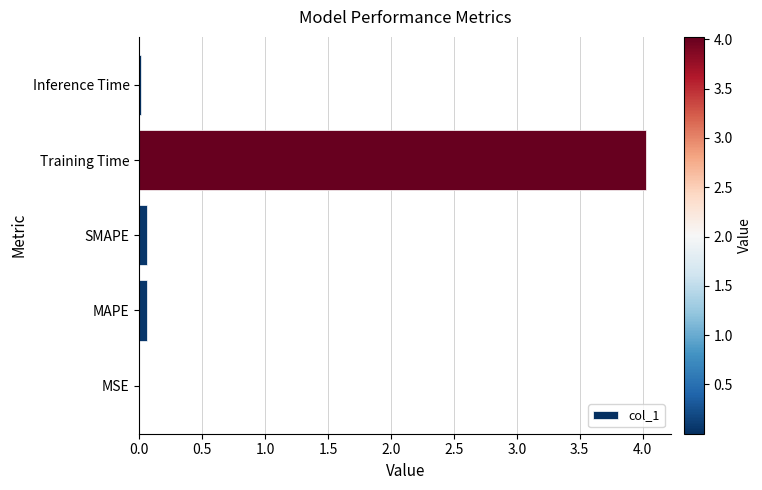

What is the sum of all values?

4.2